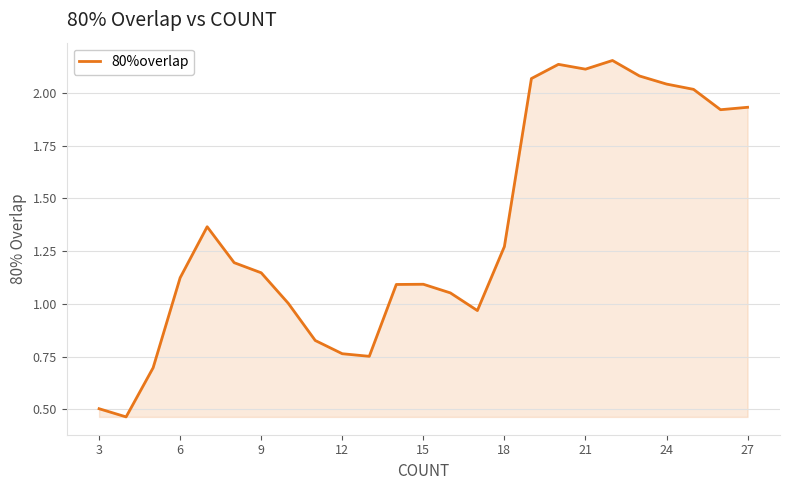

What is the difference between the maximum and minimum values?

1.7